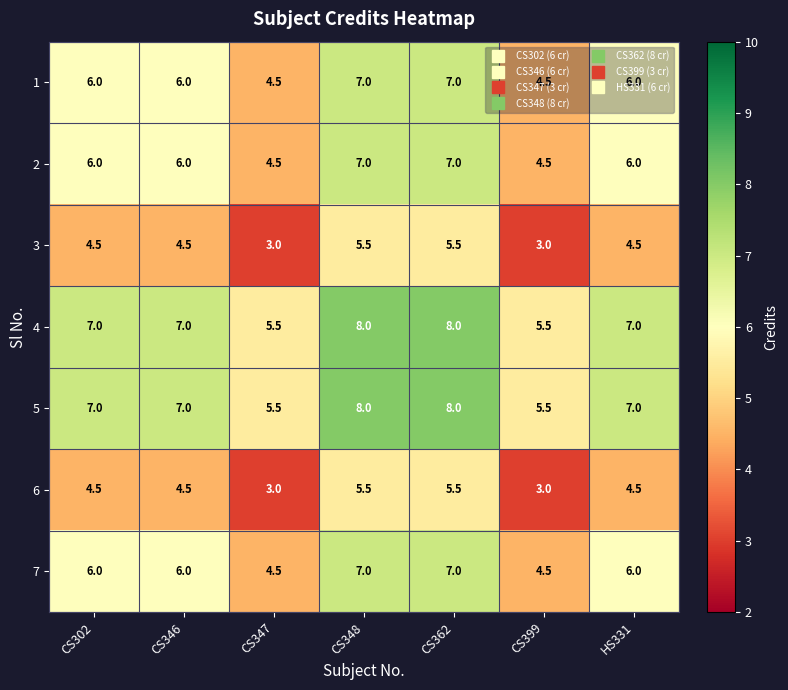

What is the maximum value for 2?

7.0